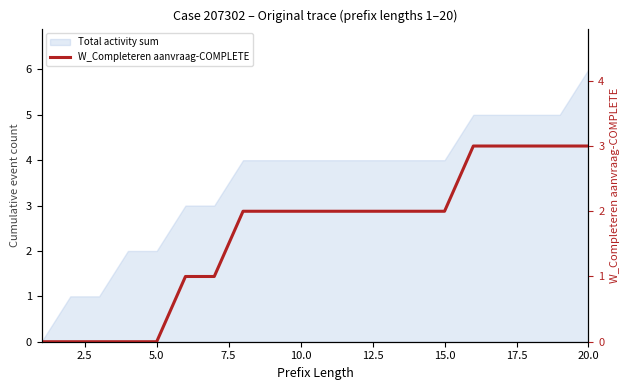

What position from the right is 15.0?

6